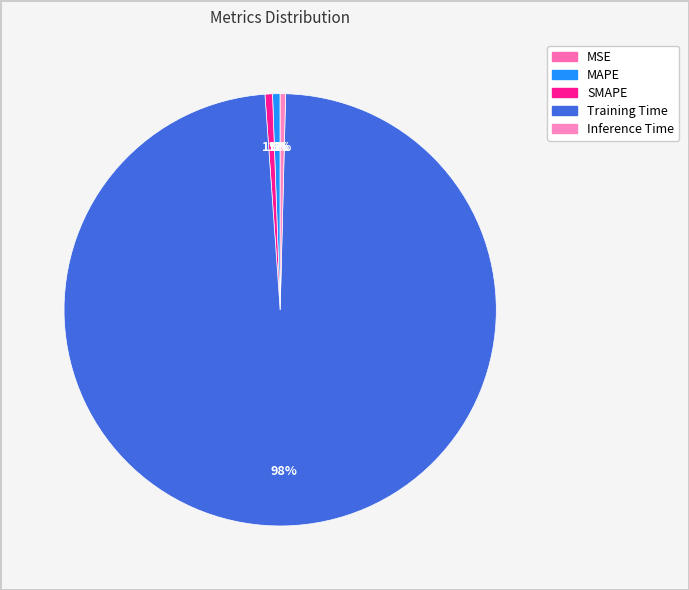

To the nearest percent, what is the average slice percentage?

20%